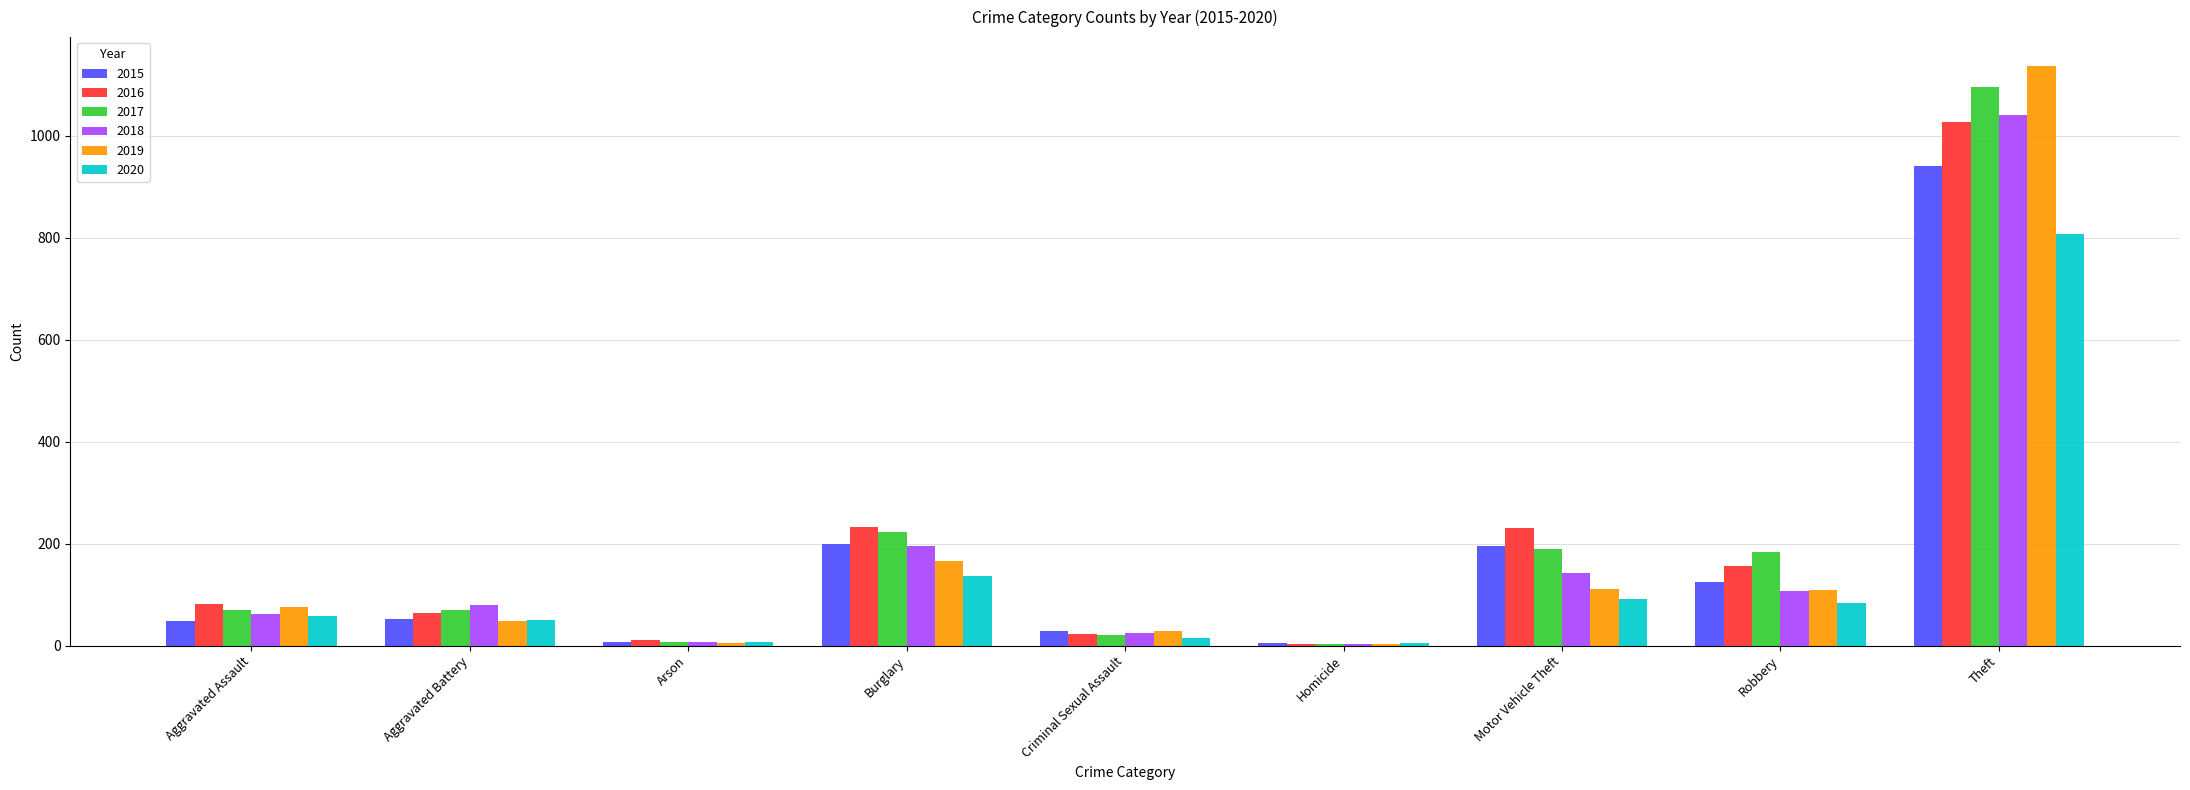

What is the difference between the maximum and minimum values in the 2017 series?

1091